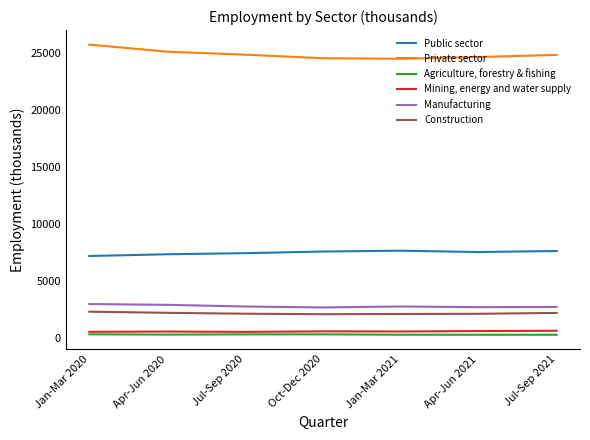

Rank the series at Oct-Dec 2020 from lowest to highest value.

Agriculture, forestry & fishing, Mining, energy and water supply, Construction, Manufacturing, Public sector, Private sector